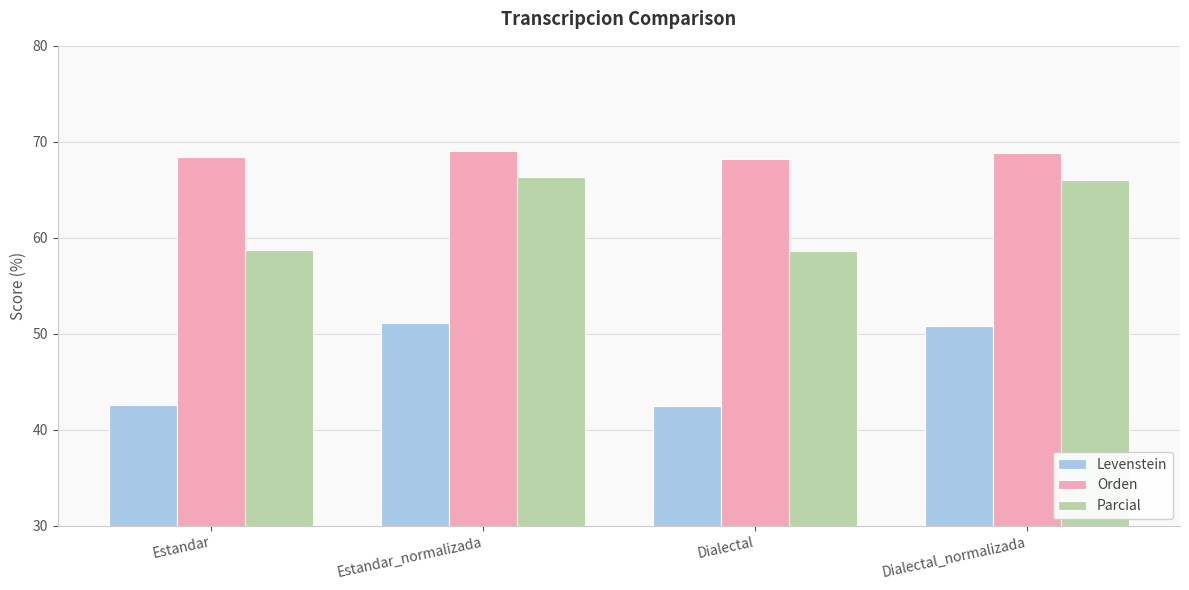

How many bars are there in each group?

3